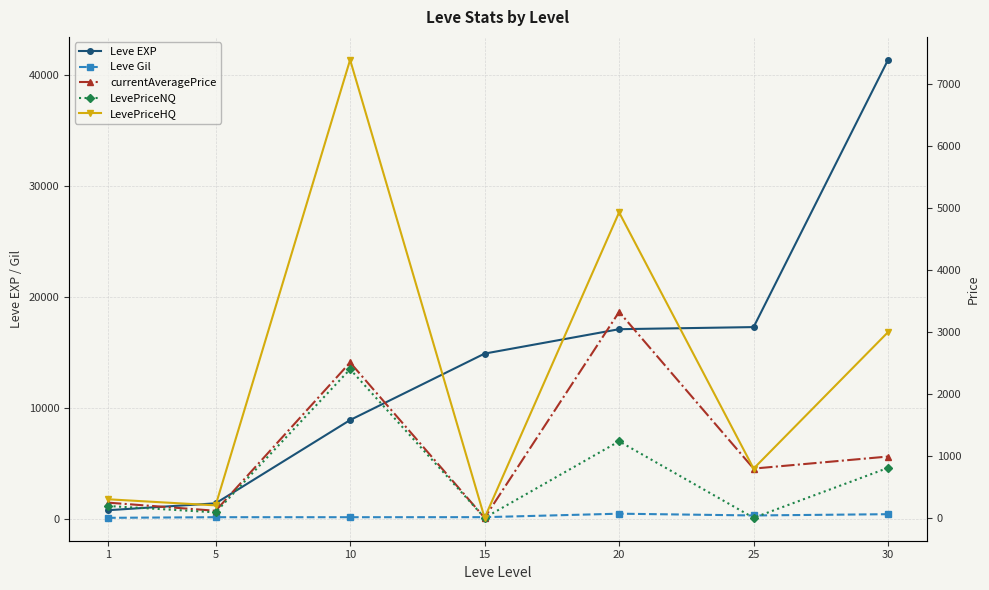

True or false: Leve EXP has more than 1 points higher than both neighbors.

False